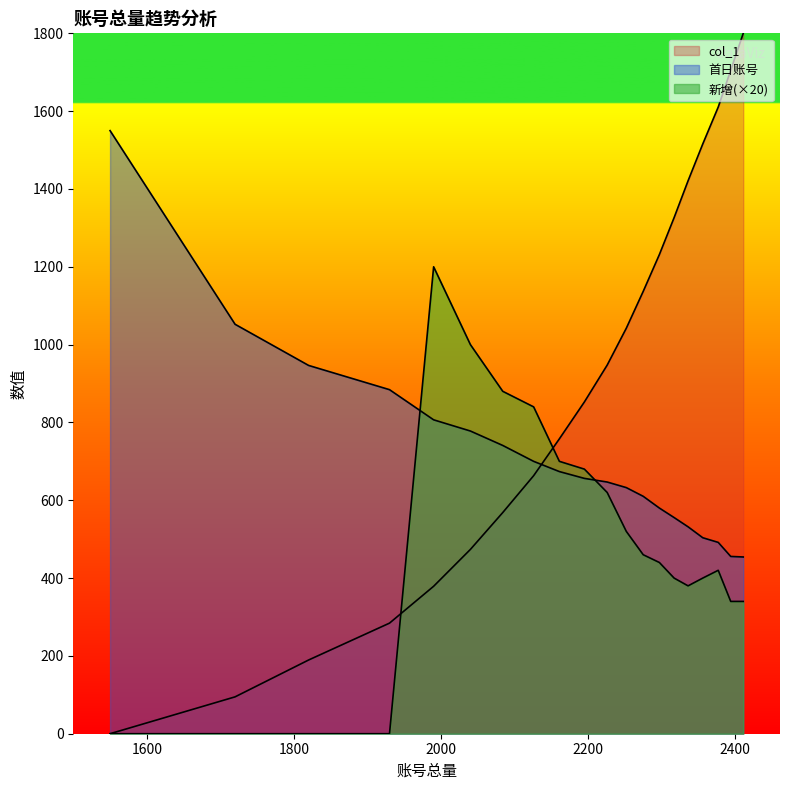

Is it true that col_1 equals 125.0 at 1820?

False